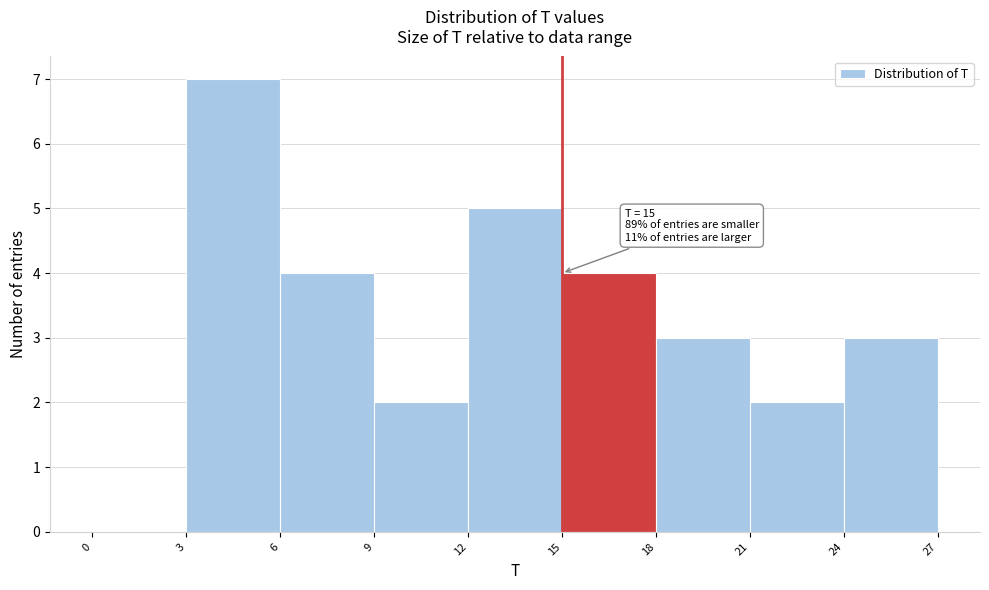

Over which range of the x-axis is the bar tallest?

3 to 6